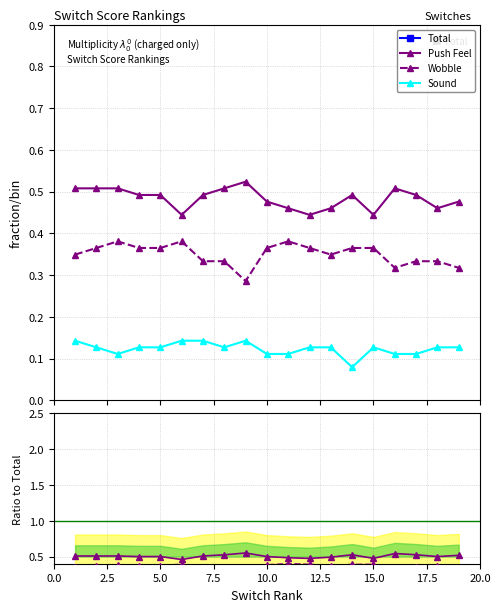

How many data points does each series have?

19